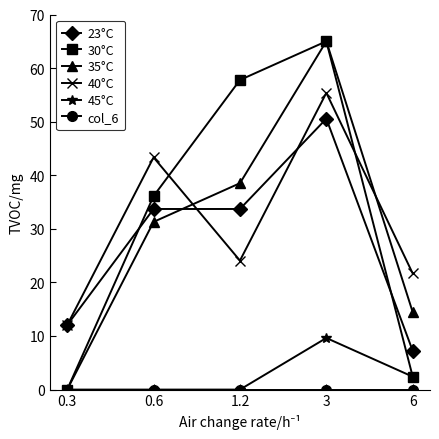

What is the label of the 1st point from the right?

6